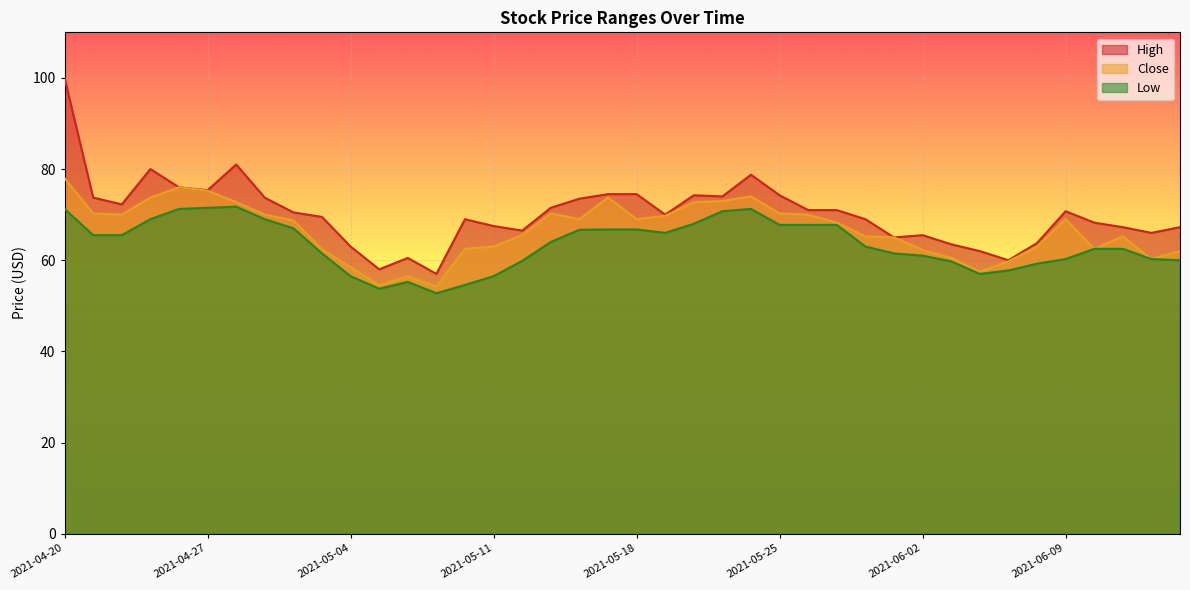

How many lines are shown in the chart?

3